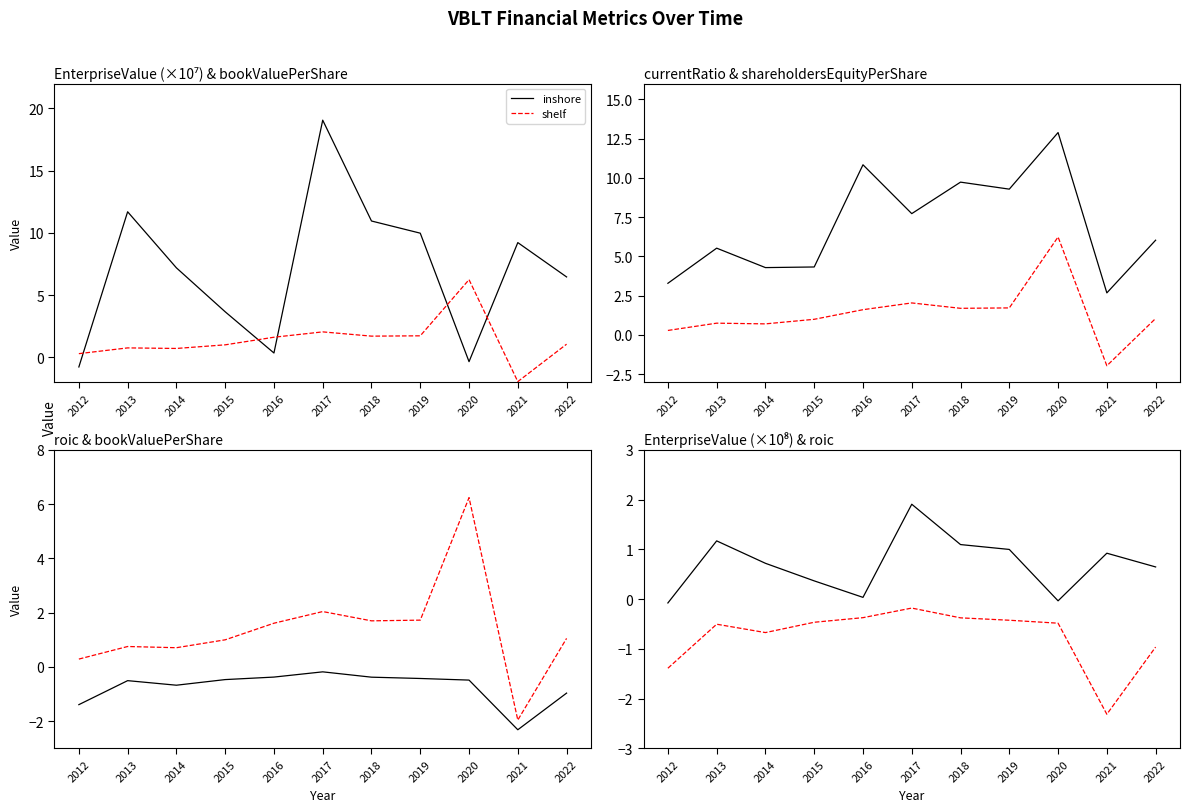

Reading left to right, list all the values displayed in this chart.

inshore: -0.1	1.2	0.7	0.4	0.0	1.9	1.1	1.0	-0.0	0.9	0.6
shelf: -1.4	-0.5	-0.7	-0.5	-0.4	-0.2	-0.4	-0.4	-0.5	-2.3	-1.0